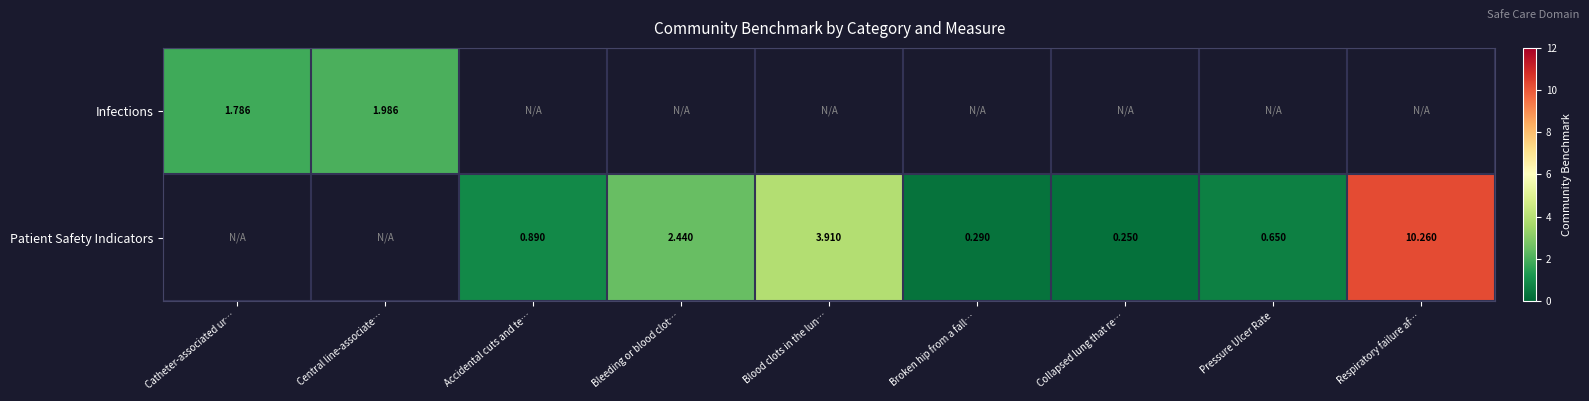

Is the value of Infections at Catheter-associated ur… greater than the value of Patient Safety Indicators at Bleeding or blood clot…?

No